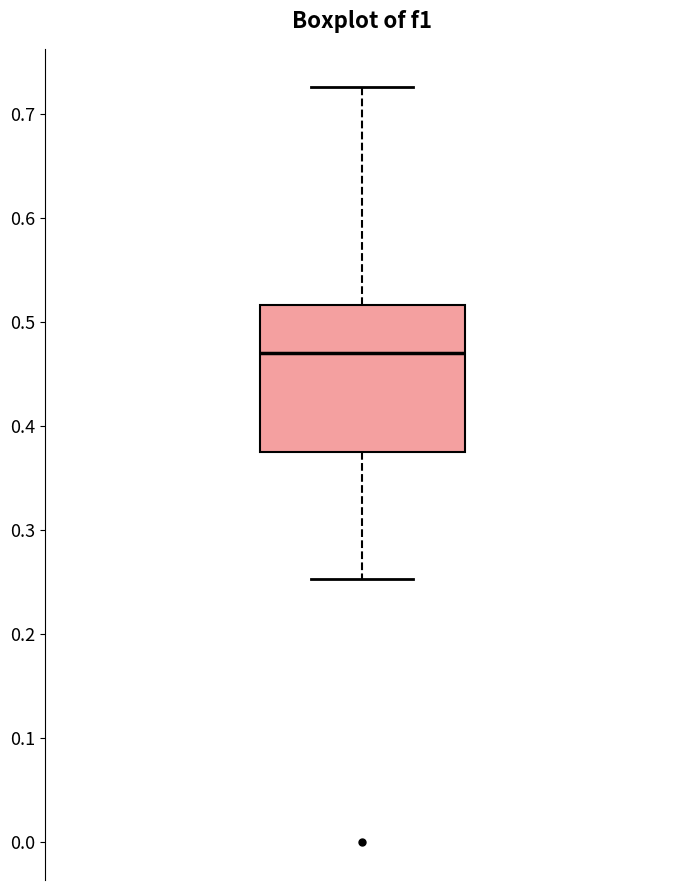

Where is the lower edge of the box on the y-axis? The values are not printed on the chart, so give them approximately, as read against the axis.

0.38